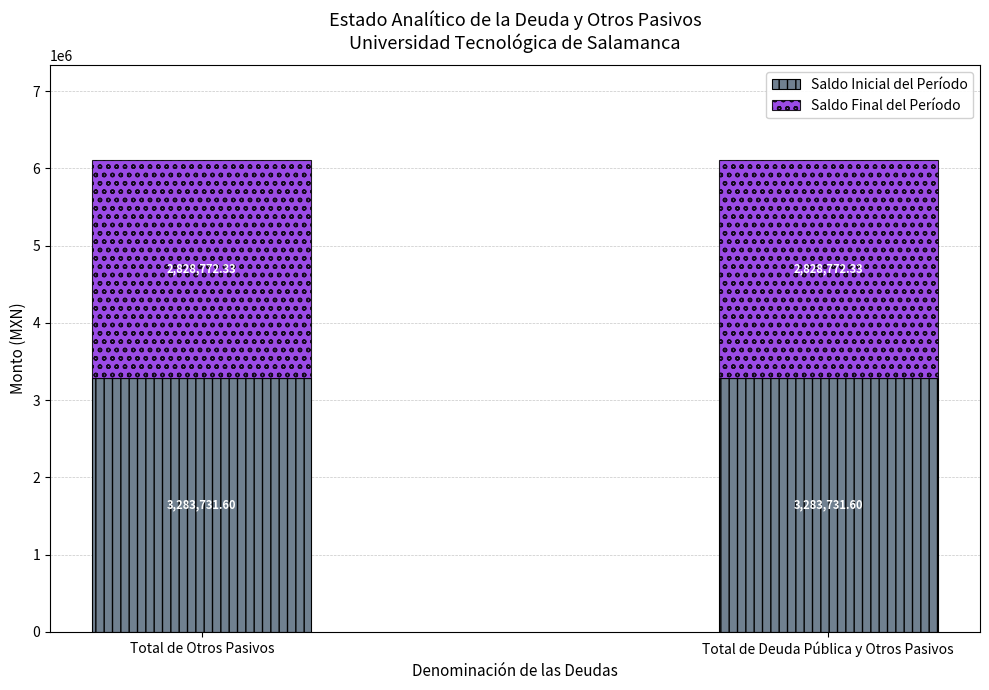

What is the total value across all series at Total de Deuda Pública y Otros Pasivos?

6112503.9